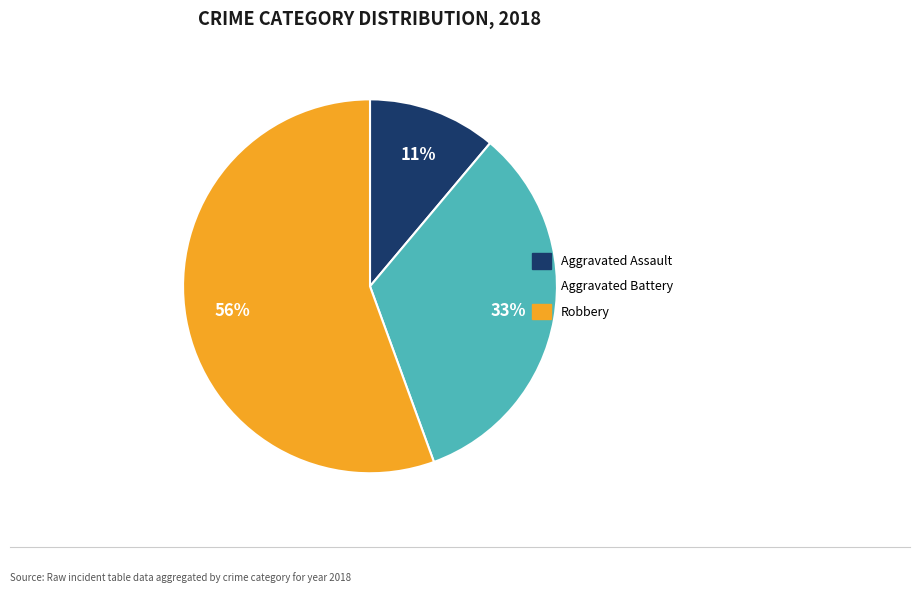

Is there a majority slice in this chart?

Yes